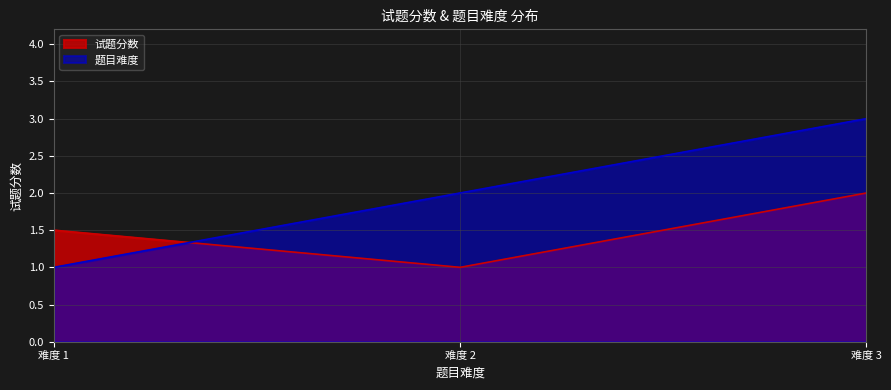

What is the difference between the maximum and minimum values in the 试题分数 series?

1.0